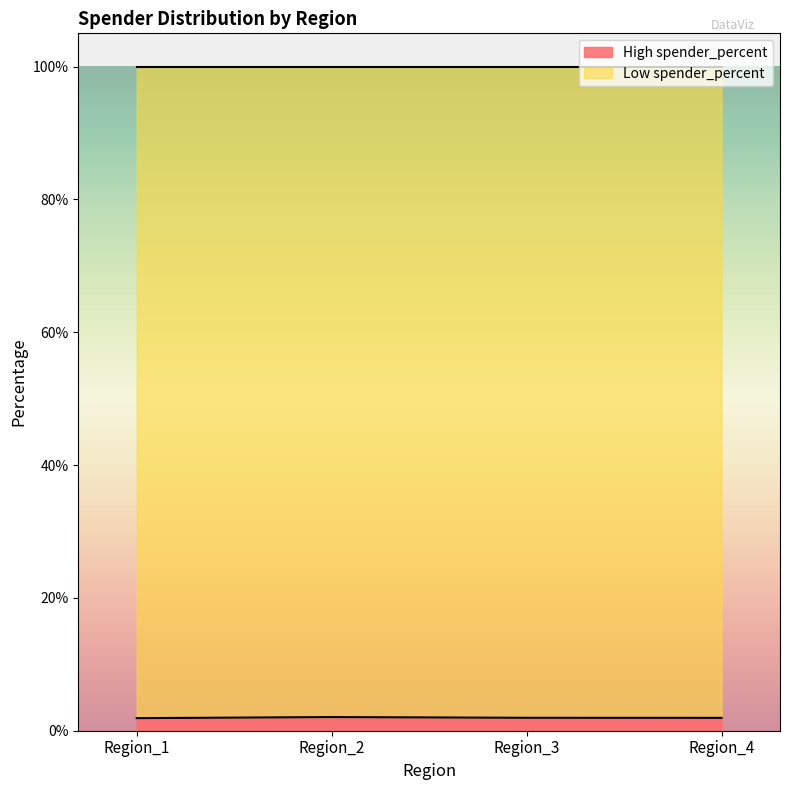

List the labels in order of value, largest first.

Region_2, Region_3, Region_4, Region_1